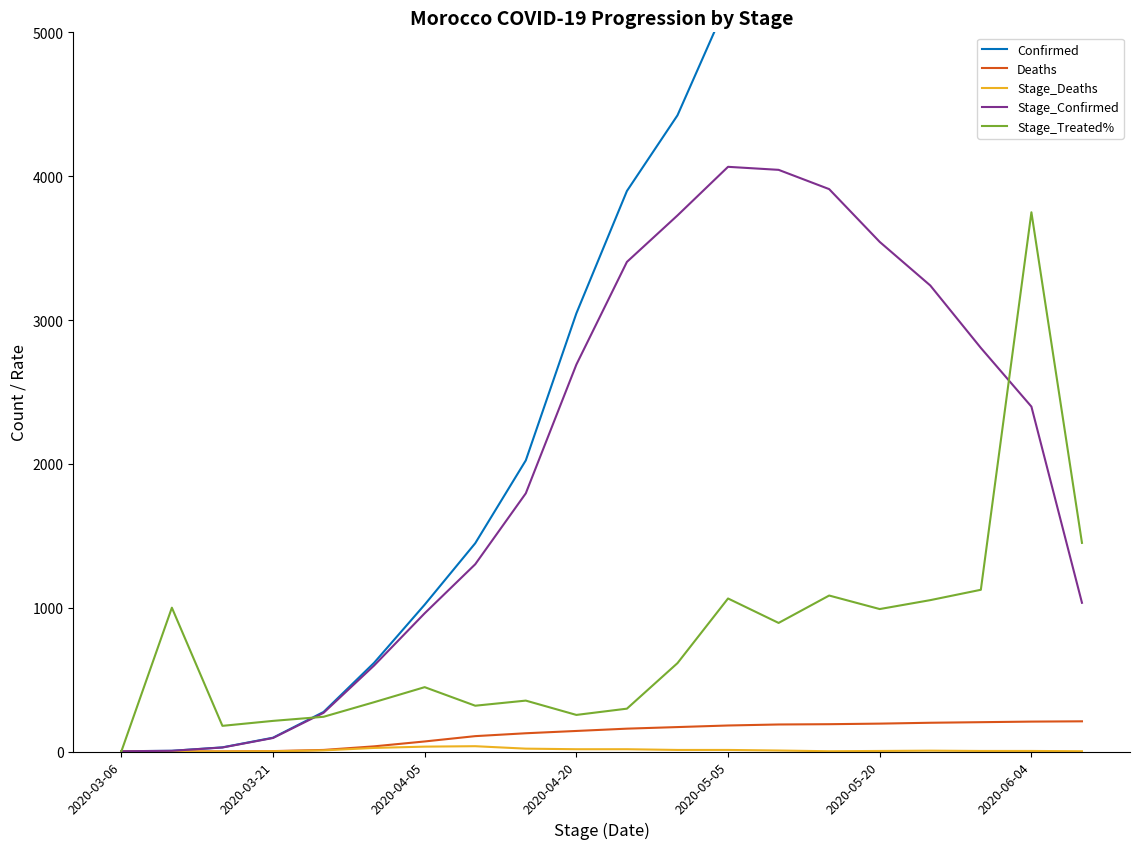

True or false: Confirmed has more than 1 interior local peaks.

False